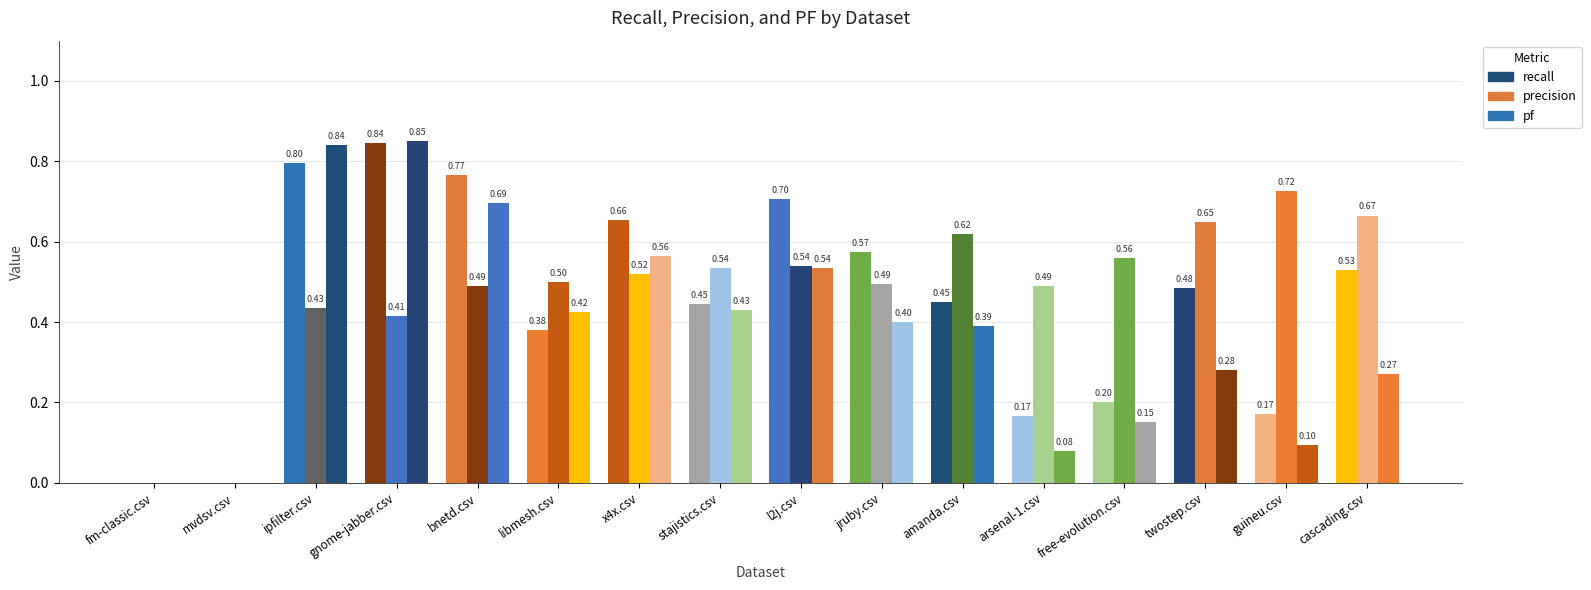

What is the label of the 16th bar from the left?

cascading.csv